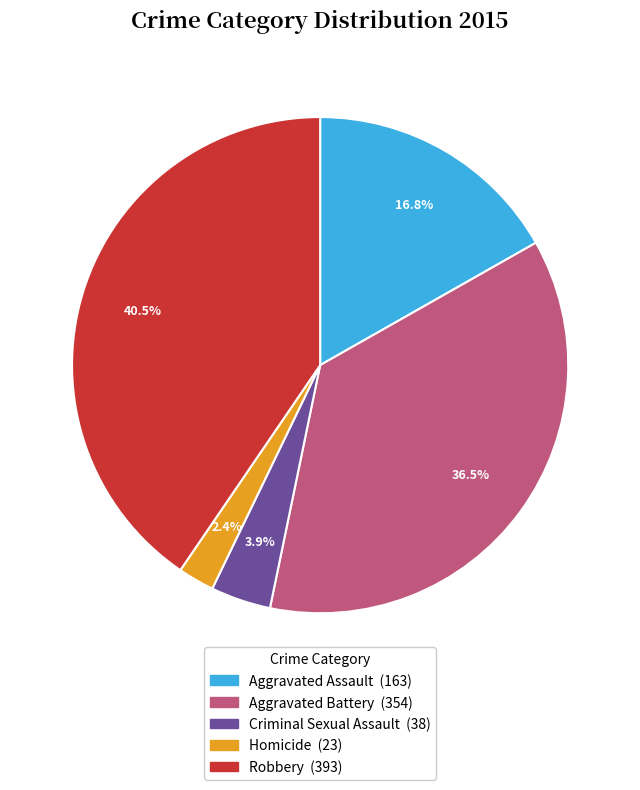

Which slice is the smallest?

Homicide